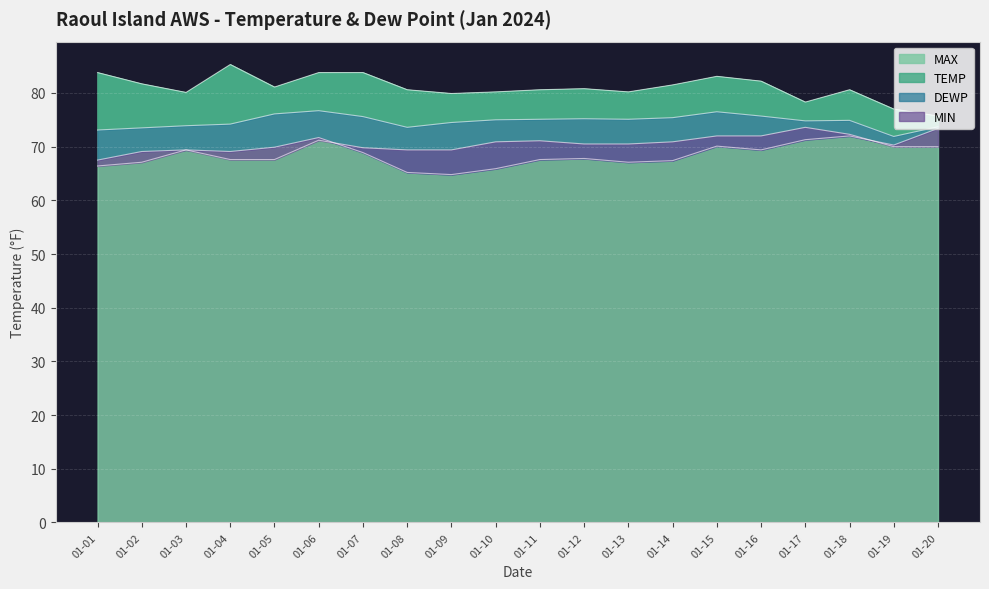

The value of MAX at 01-03 is 80.1. True or false?

True